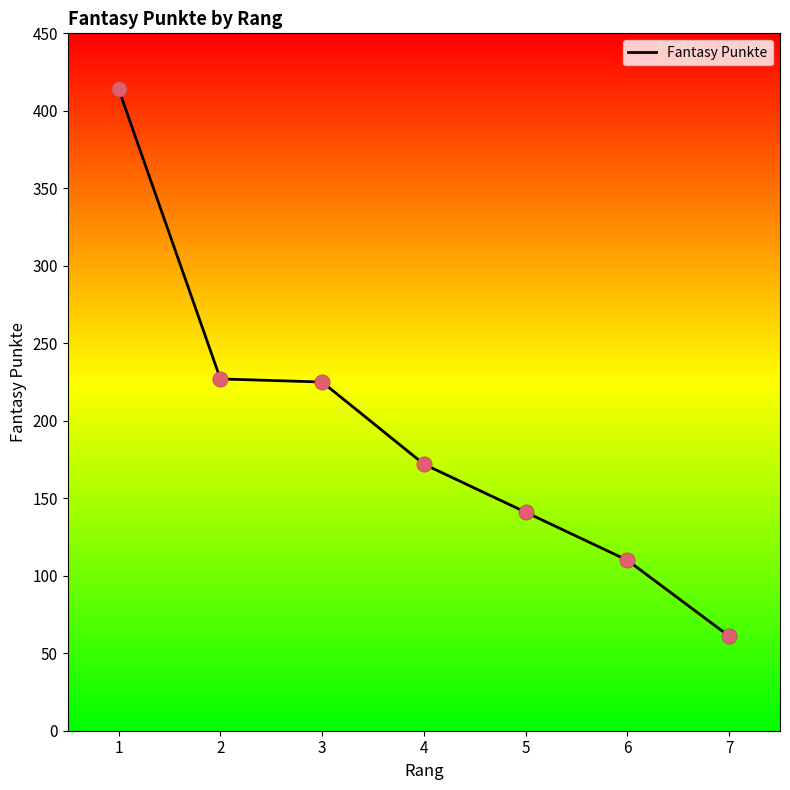

Which has a higher value, 6 or 5?

5